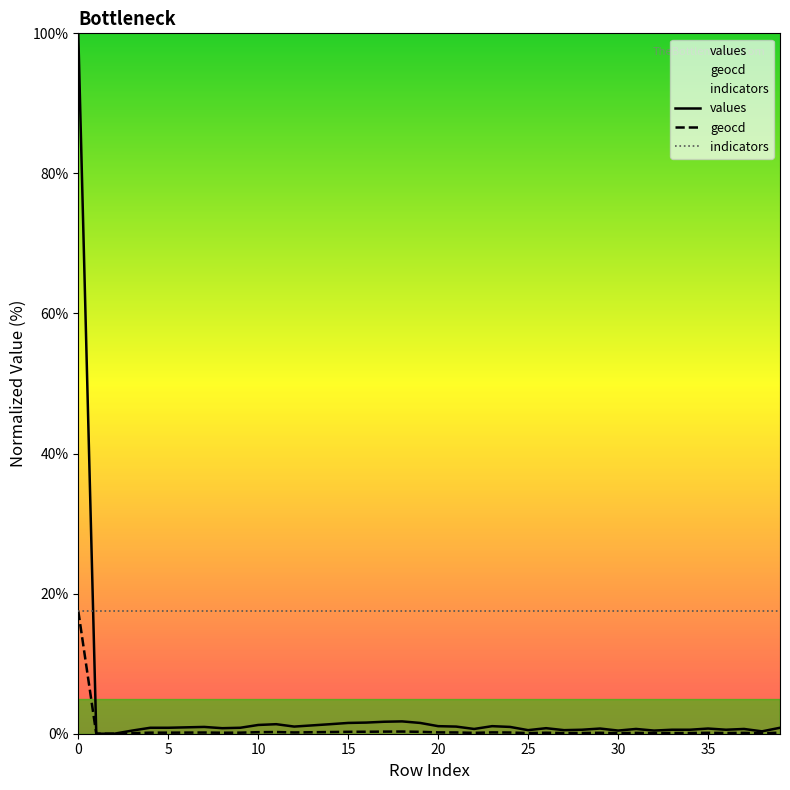

What is the spread (max minus min) of values at 32?

17.4